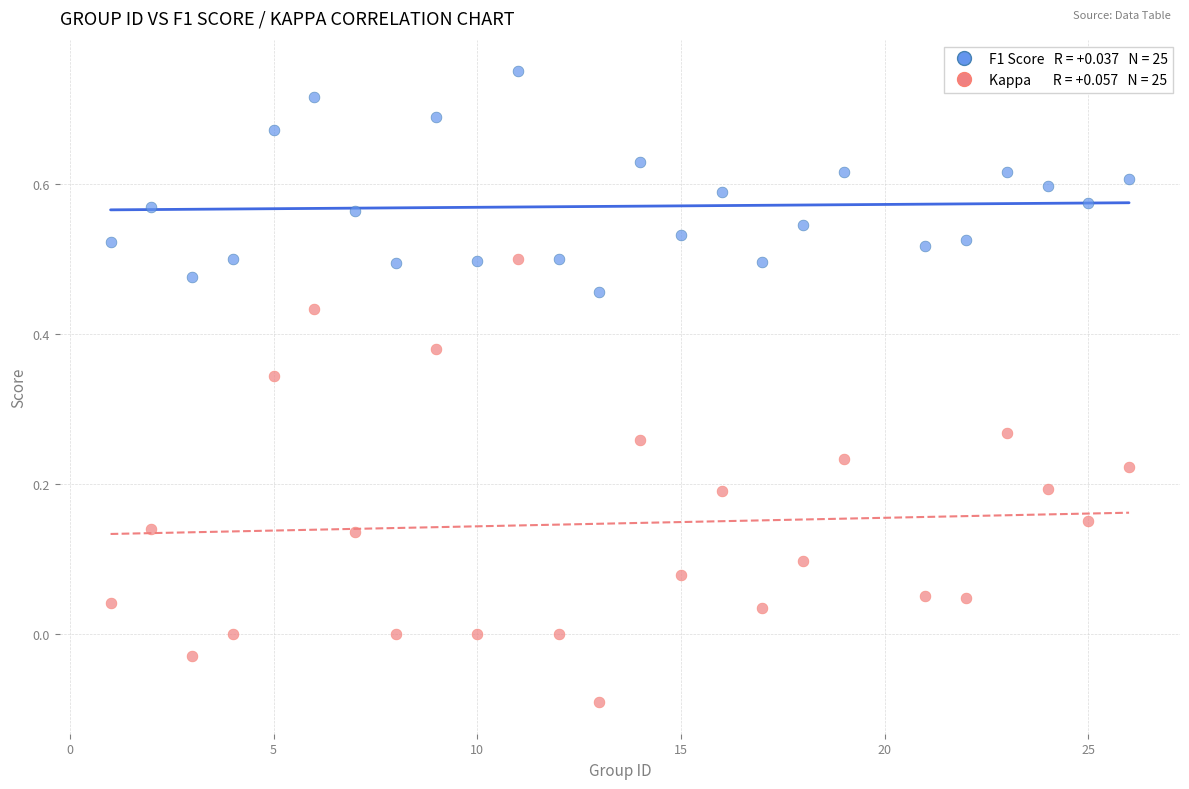

Across all data points, what is the range of X values (max minus min)?

25.0